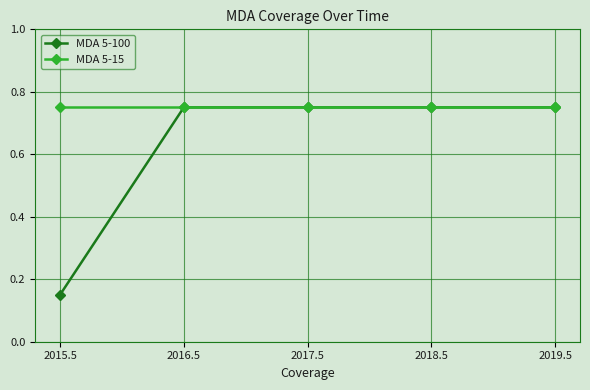

Which category has the lowest value across all series?

2015.5